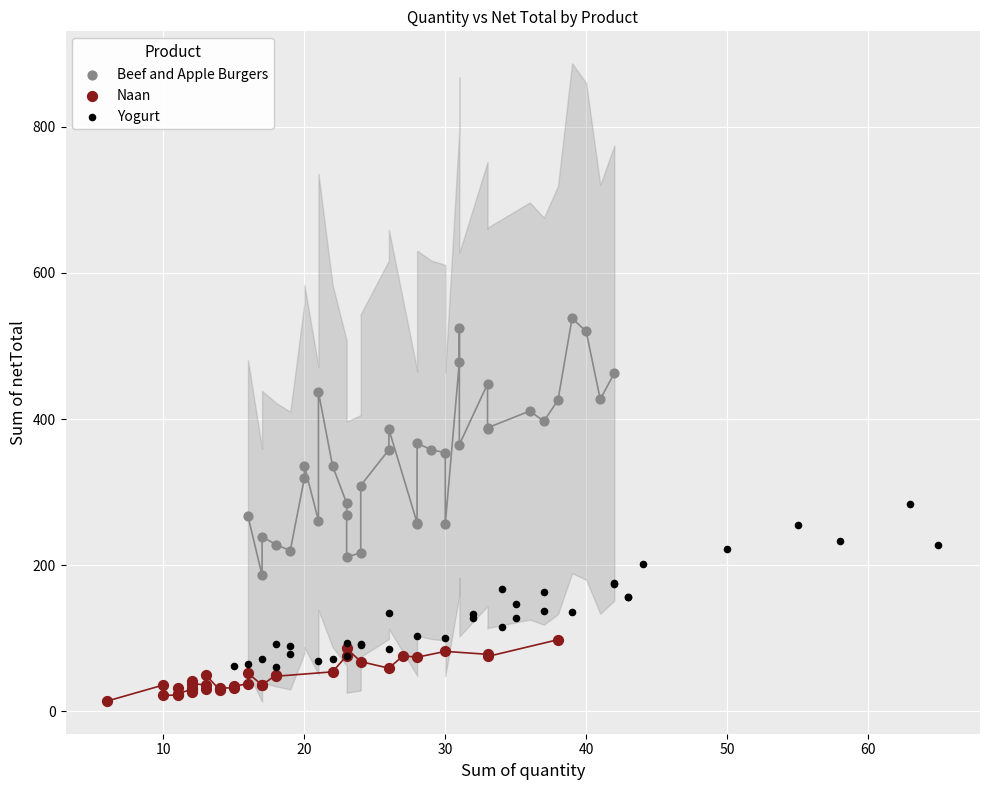

Which series contains the highest Y value?

Beef and Apple Burgers